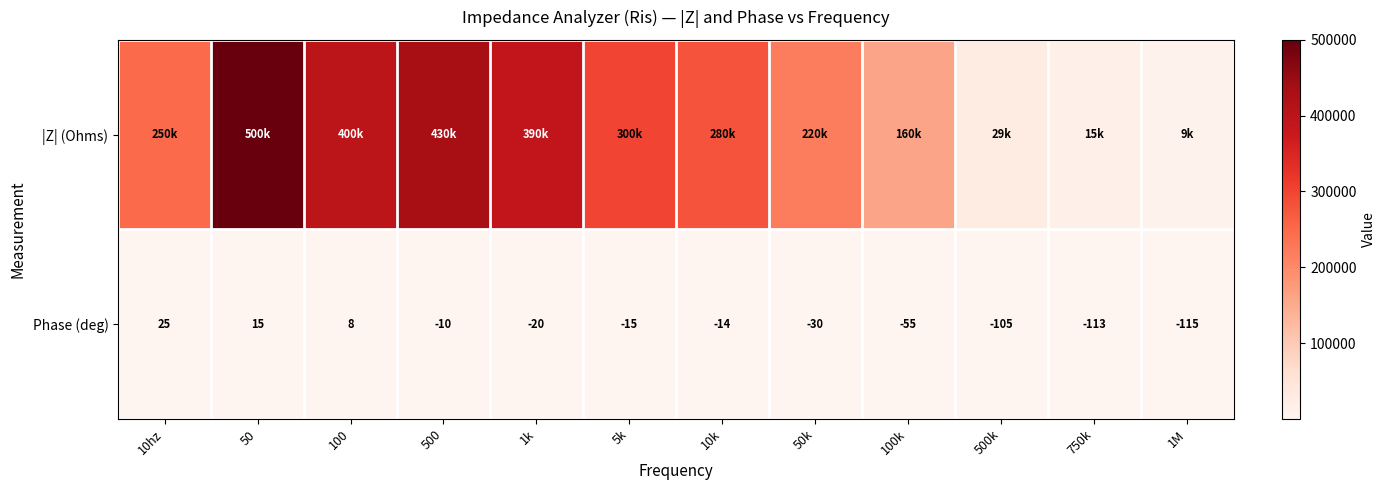

At which label is Phase (deg) closest to -45?

100k